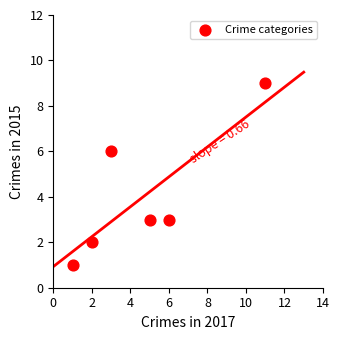

What Y value in the scatter plot is closest to 5?

6